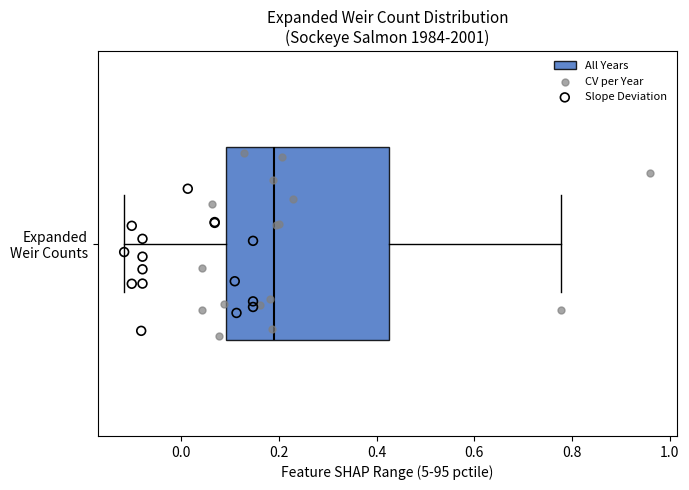

Transcribe this box plot: give where the median line is, the range the box spans, and where the two whiskers end, as read against the x-axis. The values are not printed on the chart, so give them approximately, as read against the axis.

median 0.18, box 0.10 to 0.42, whiskers -0.12 to 0.78